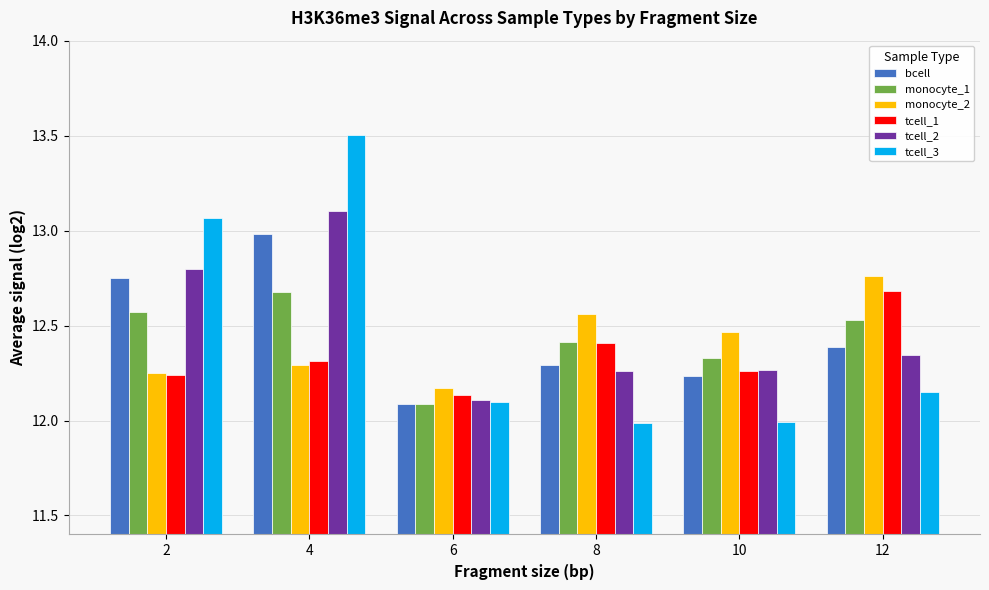

The value of tcell_1 at 2 is 18.1. True or false?

False